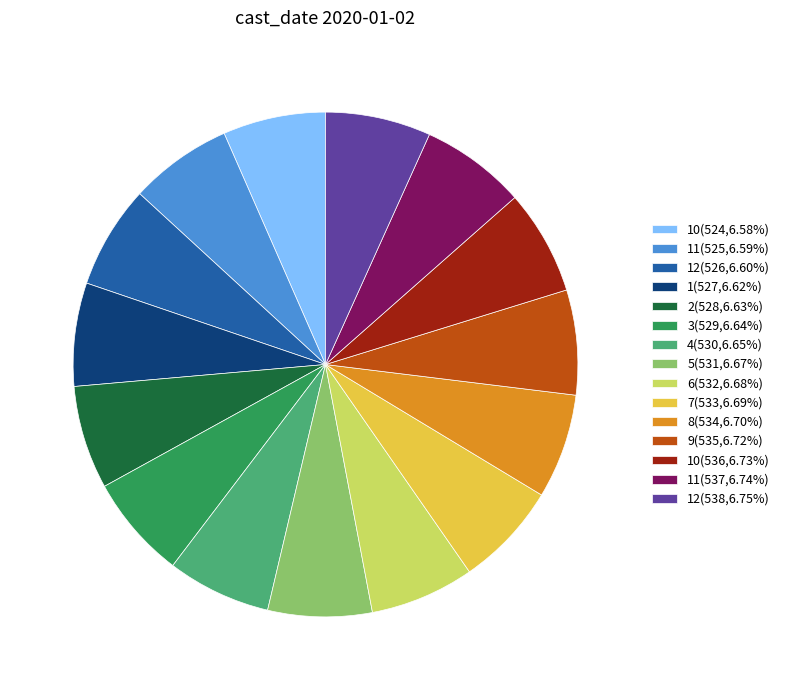

What is the ratio of the value at 7(533,6.69%) to the value at 2(528,6.63%)?

1.0